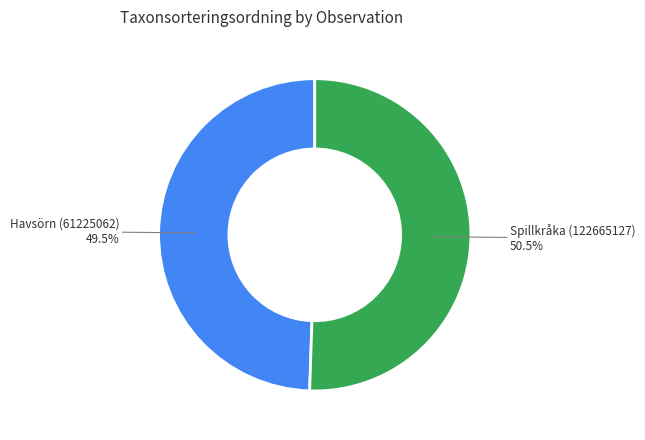

Is there any slice that represents more than half of the pie?

Yes